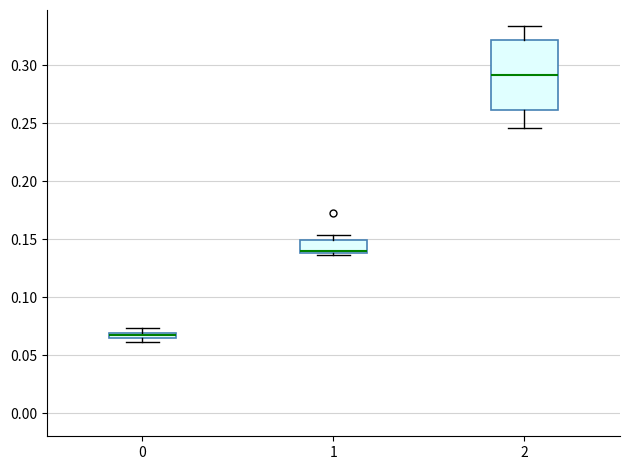

Where is the upper edge of the box at x = 2 on the y-axis? The values are not printed on the chart, so give them approximately, as read against the axis.

0.320